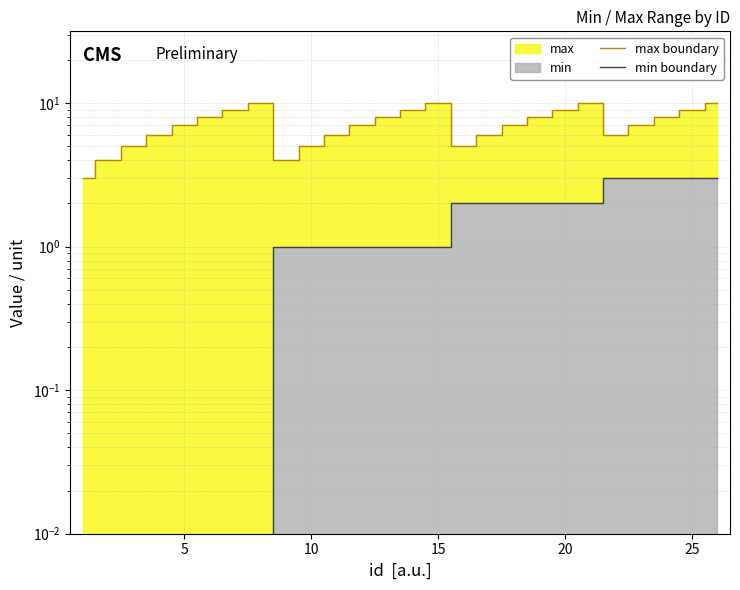

Which series has the largest range (max minus min)?

max boundary